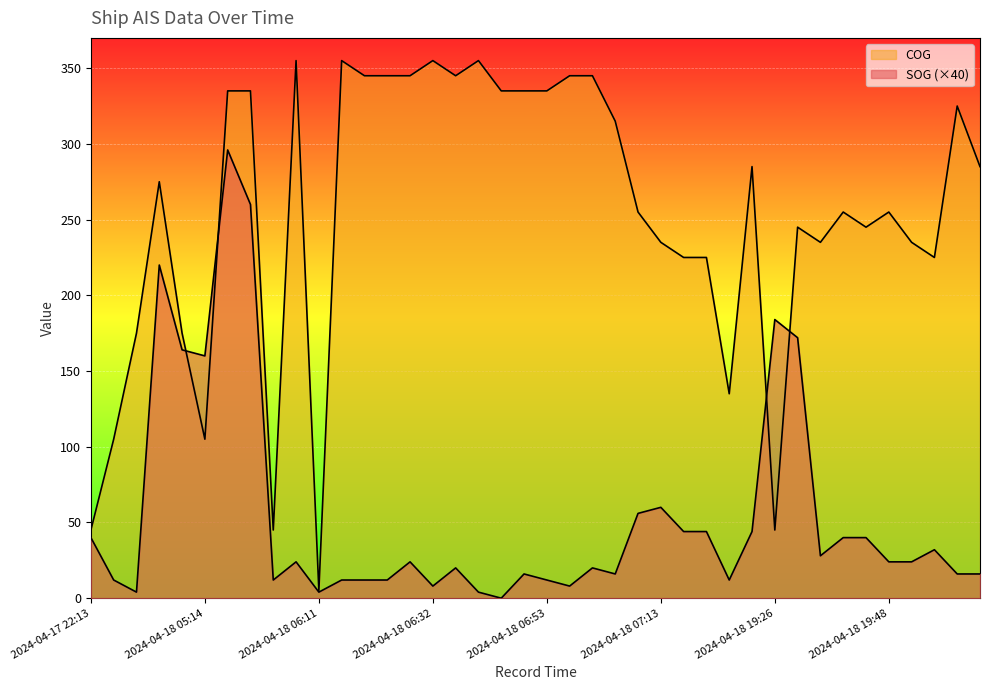

Where is the first local minimum for COG?

2024-04-18 05:14